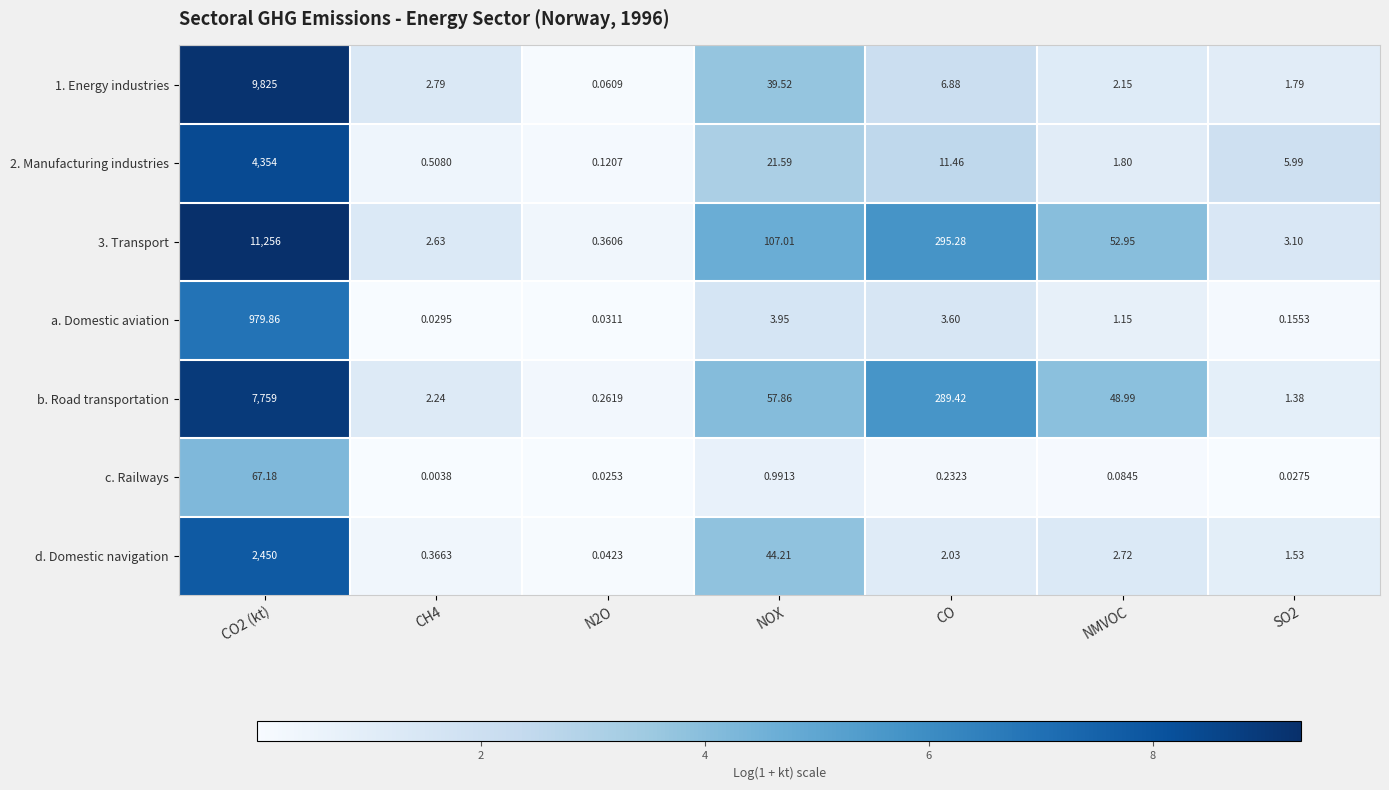

Is the value of b. Road transportation at NMVOC greater than the value of 3. Transport at SO2?

Yes